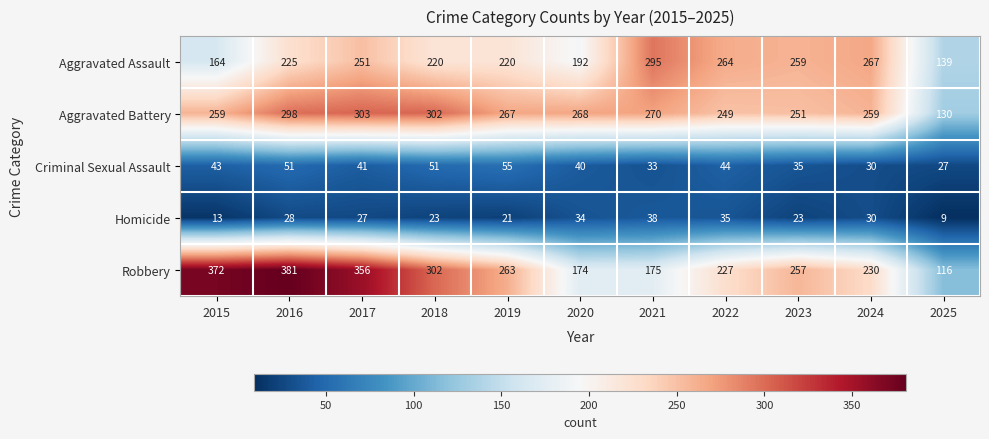

What is the sum of all Aggravated Assault values?

2496